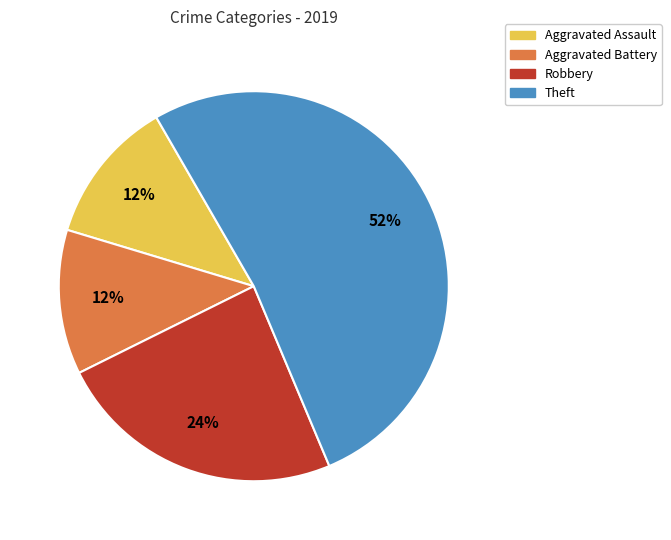

To the nearest percent, what percentage of the pie is Aggravated Assault?

12%